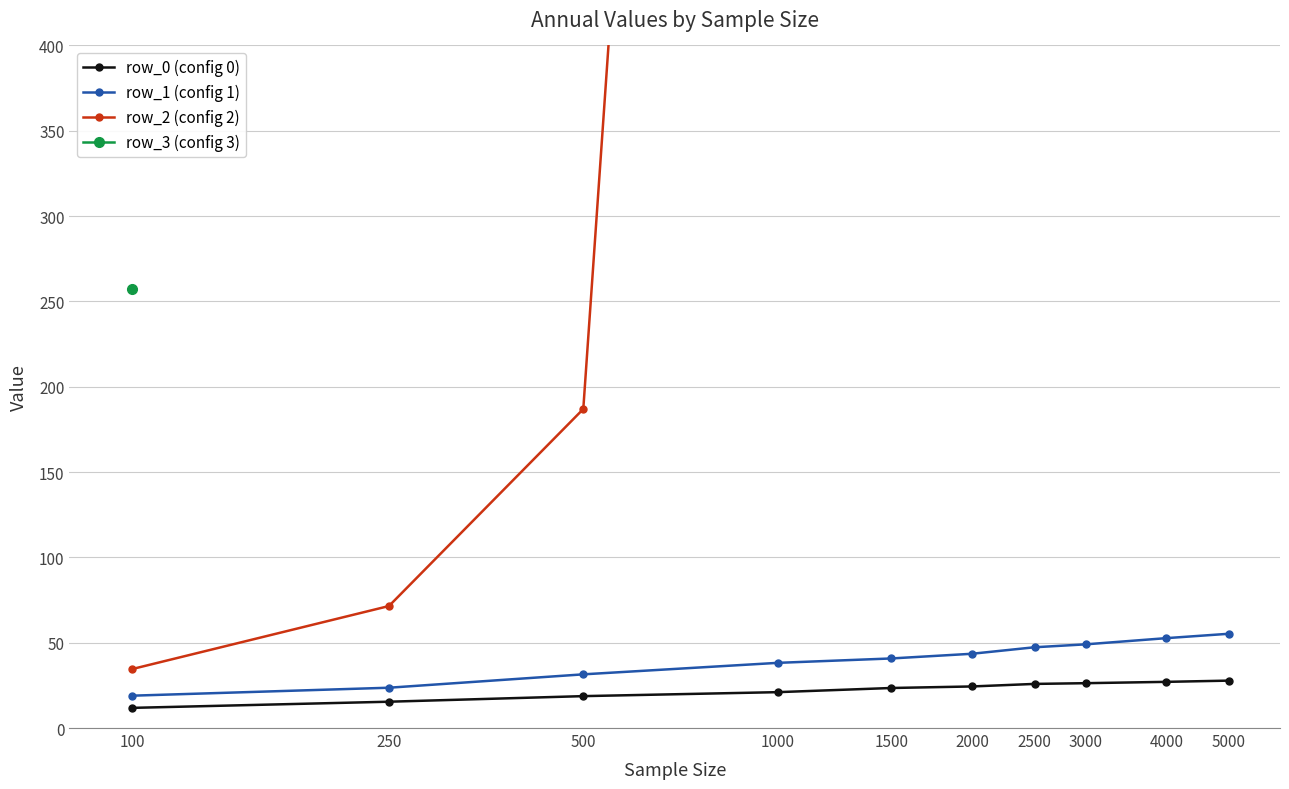

The value of row_0 at 5000 is 27.8. True or false?

True